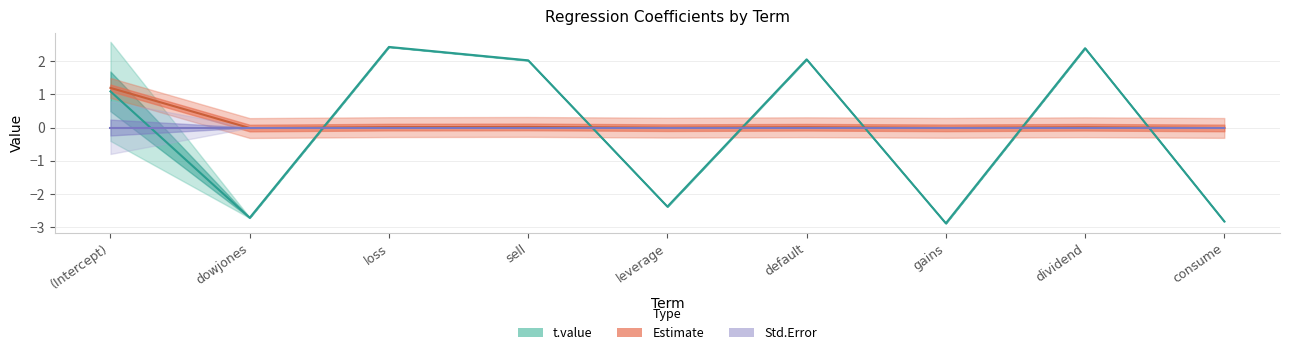

How many negative values does the Std..Error series have?

4